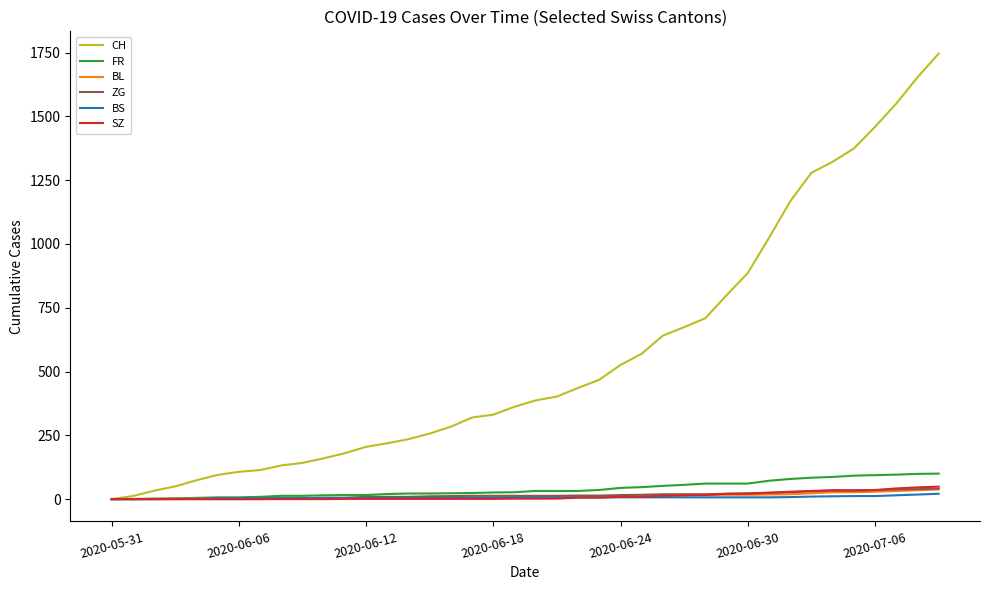

Which series has the largest total across all categories?

CH